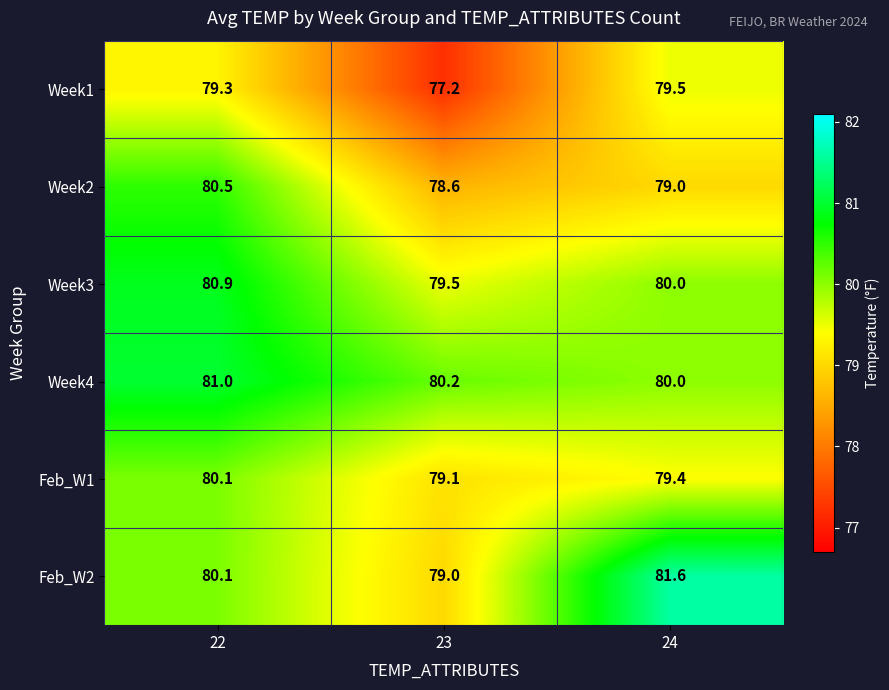

The Feb_W2 series shows 80.1 at 22. True or false?

True